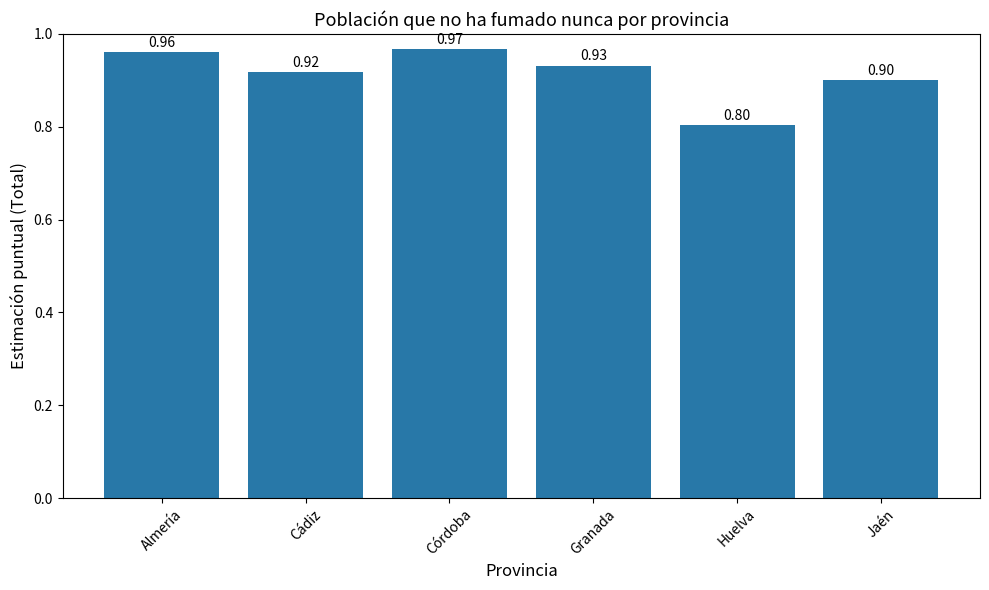

What is the label of the 2nd bar from the left?

Cádiz